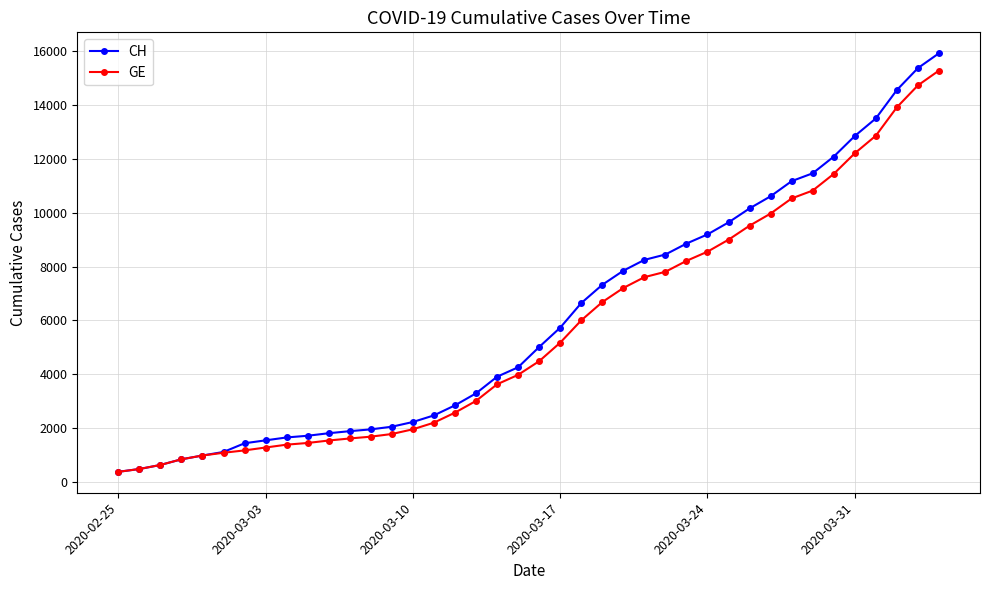

What is the difference between the maximum and minimum values in the CH series?

15551